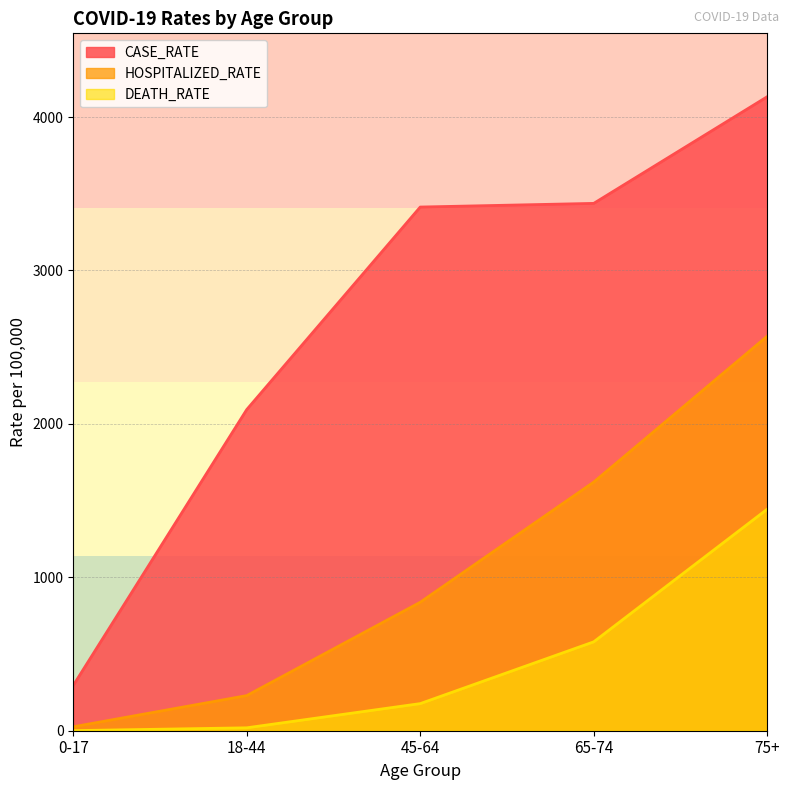

What is the label of the 5th point from the left?

75+